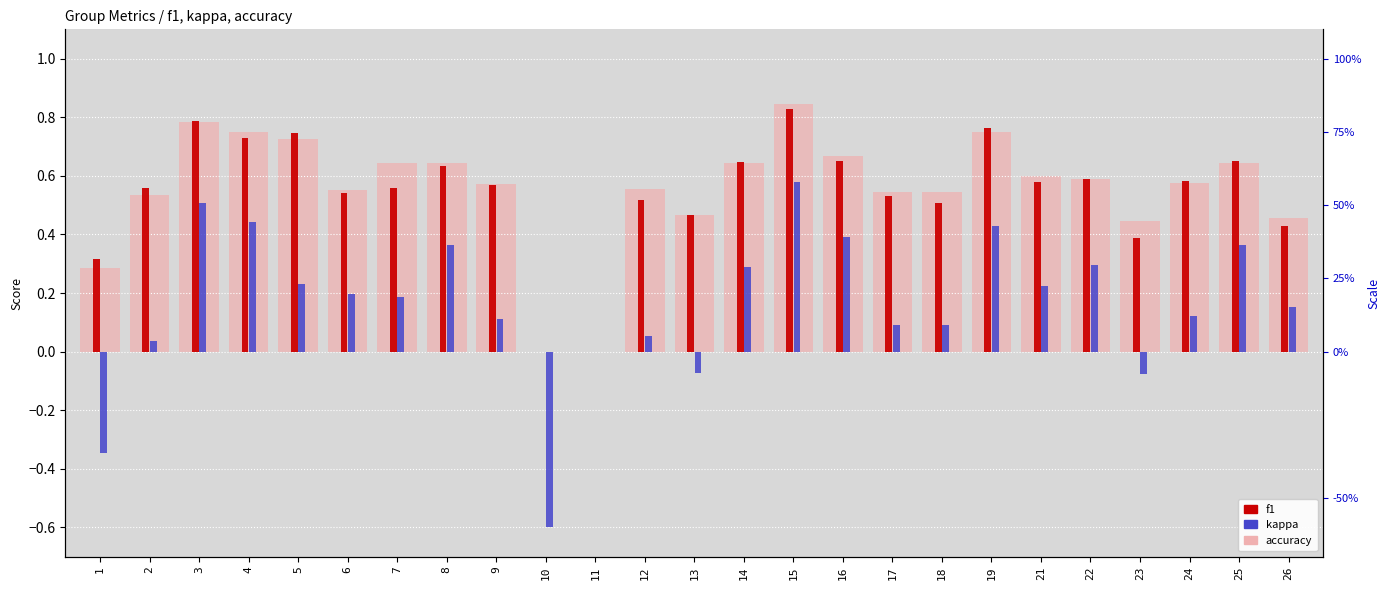

At which label does accuracy reach its peak?

15